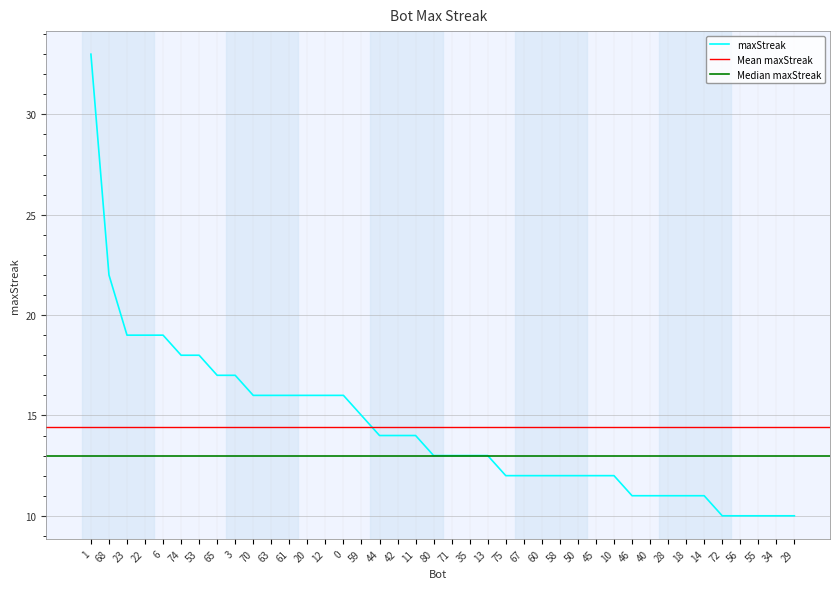

Which label corresponds to the smallest value in the chart?

72